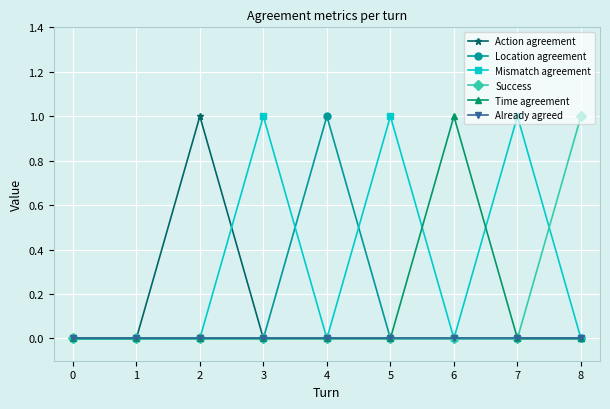

What is the total value across all series at 1?

0